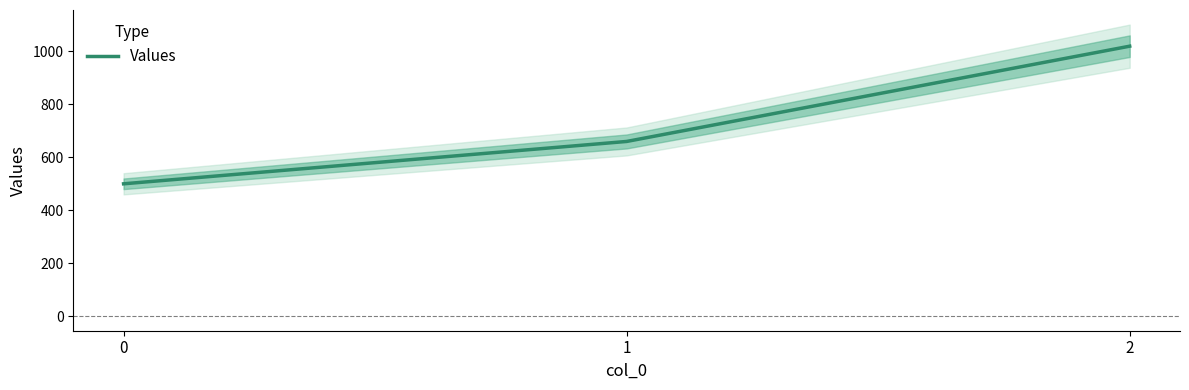

List the labels in order of value, largest first.

2, 1, 0